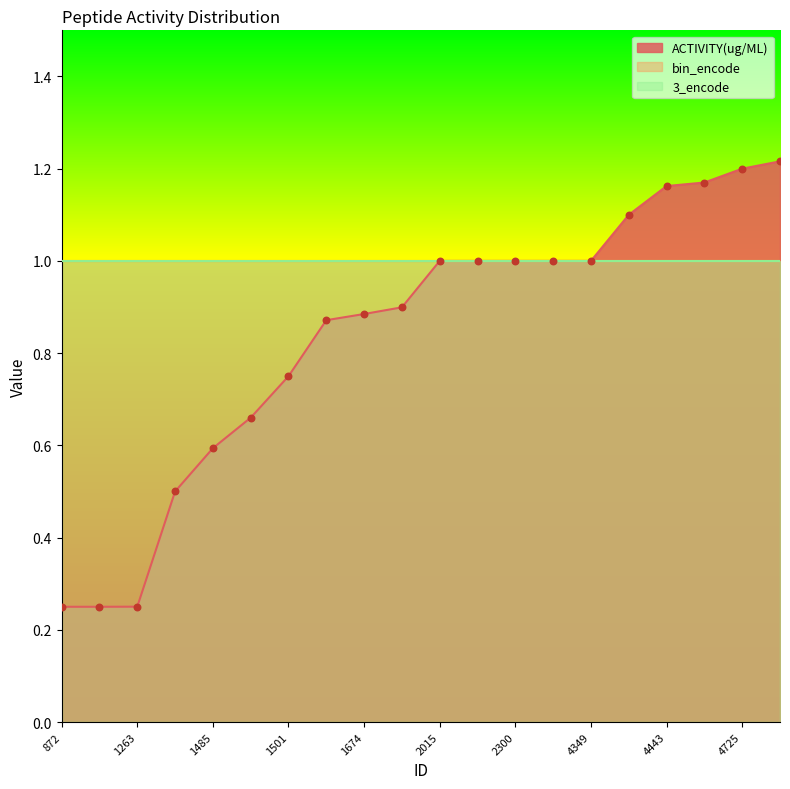

Which series reaches the maximum Y coordinate?

ACTIVITY(ug/ML)